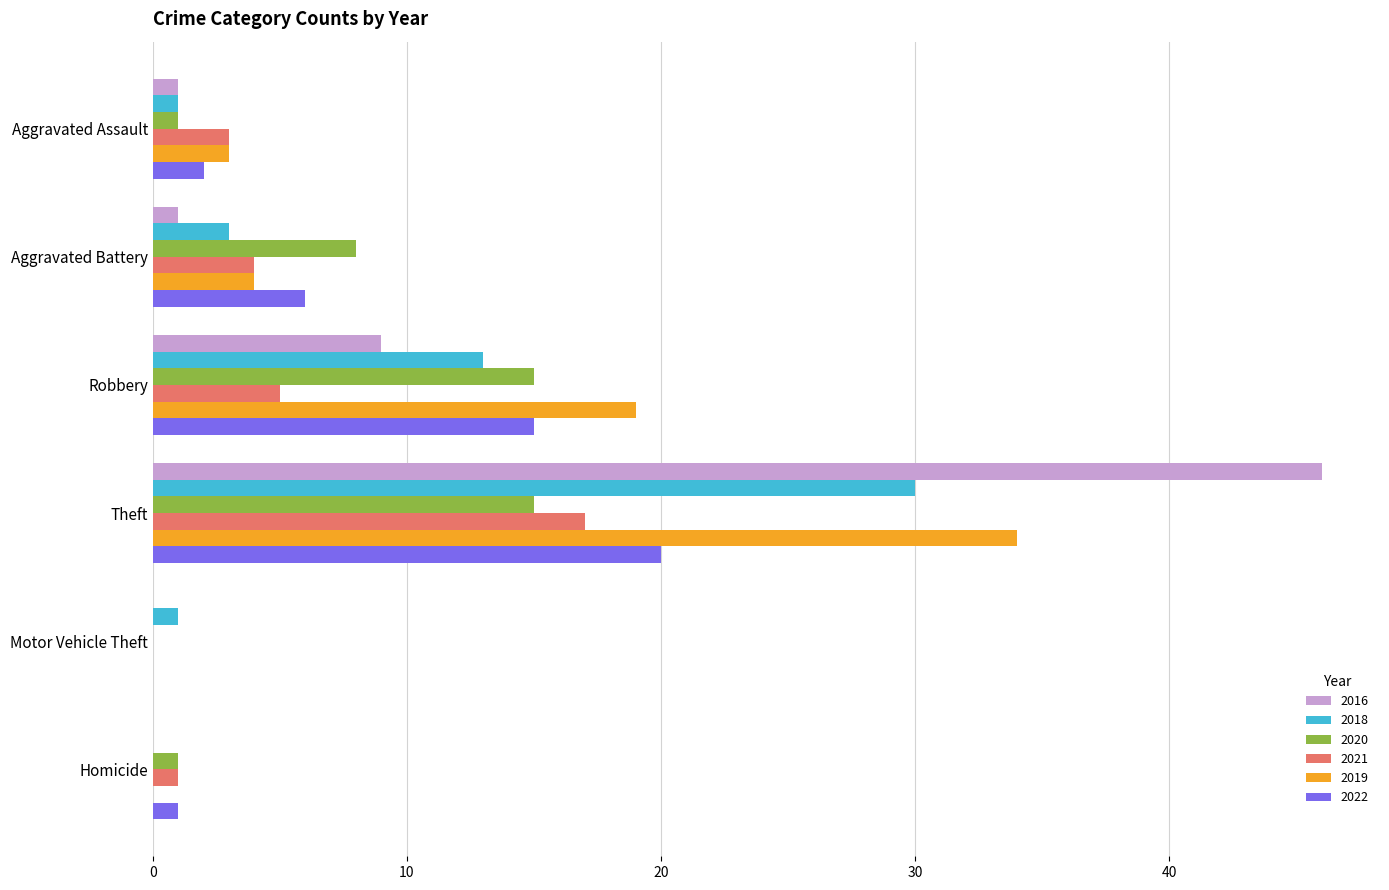

True or false: 2016 has a value of 0 at Homicide.

True